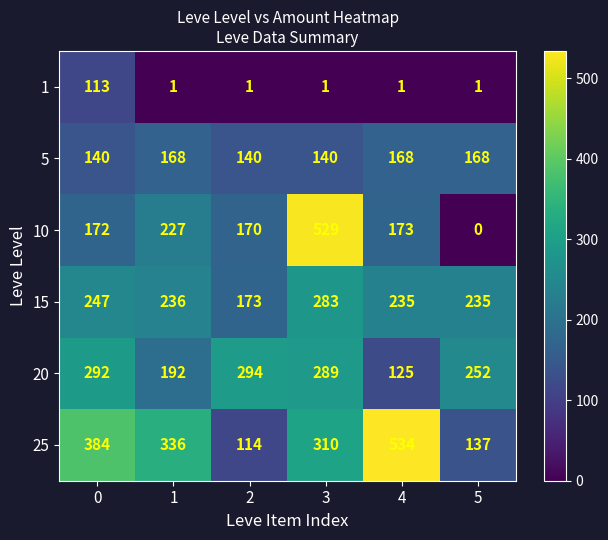

At which category is the sum across all series the highest?

3